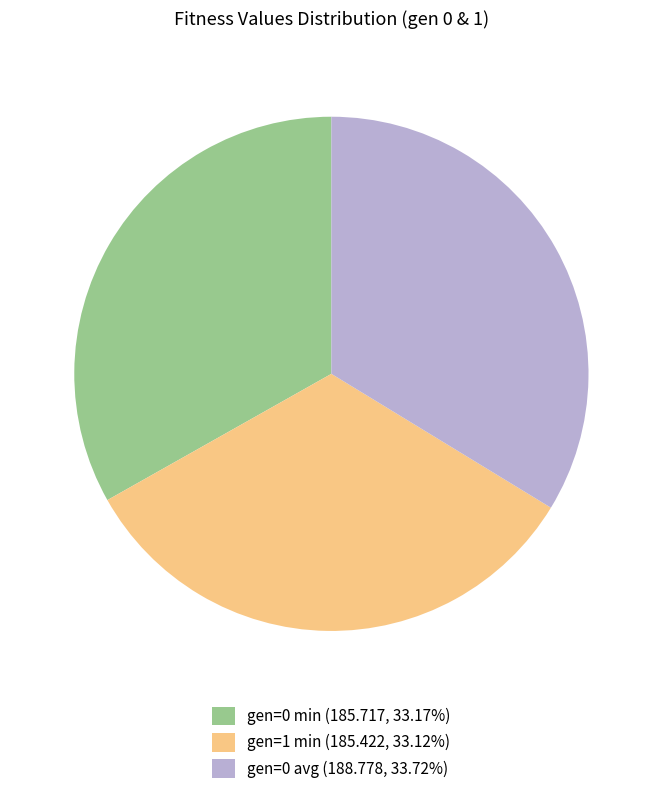

Does gen=0 min (185.717, 33.17%) account for over 50% of the chart?

No